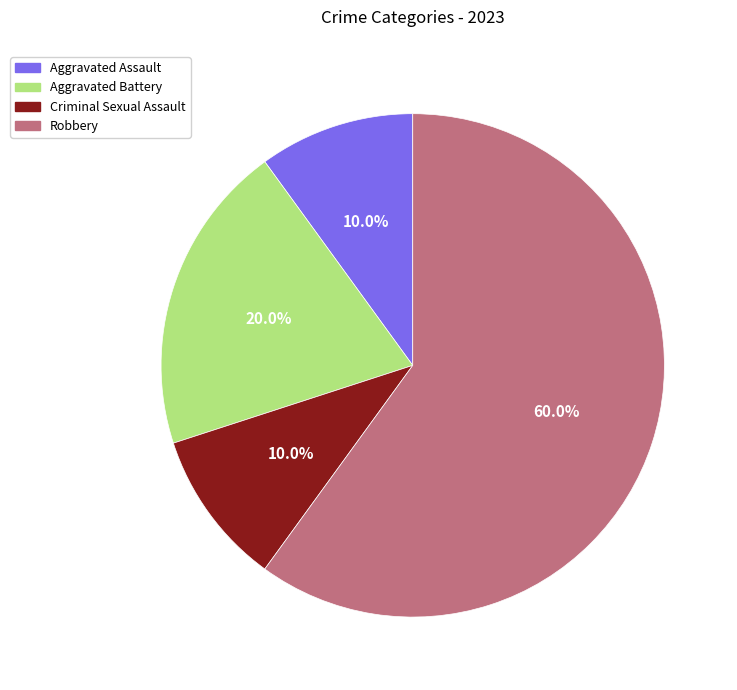

Is there a majority slice in this chart?

Yes